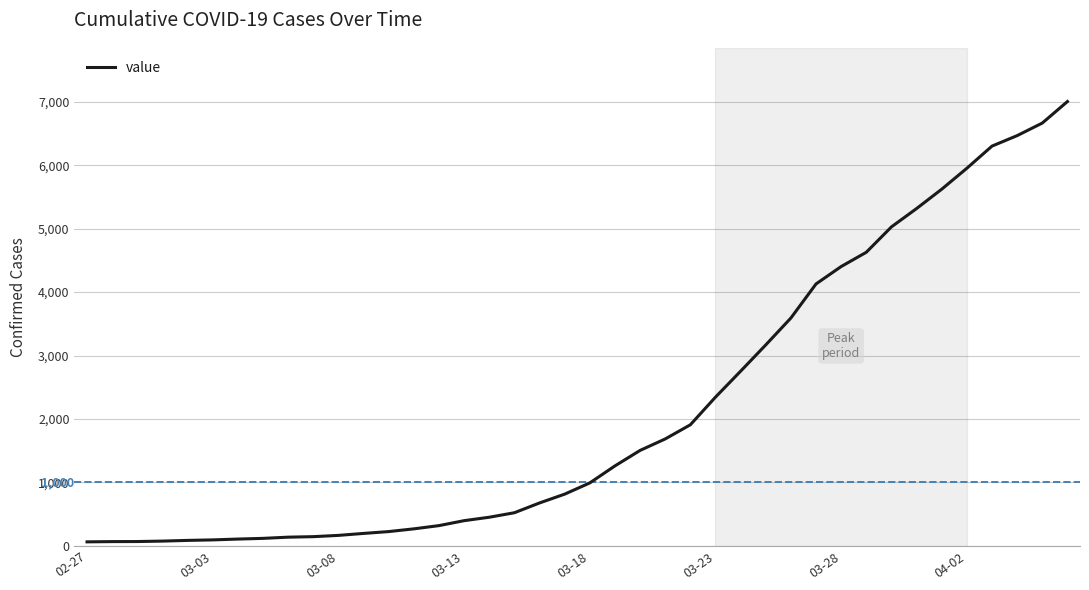

What is the difference between the maximum and minimum values?

6939